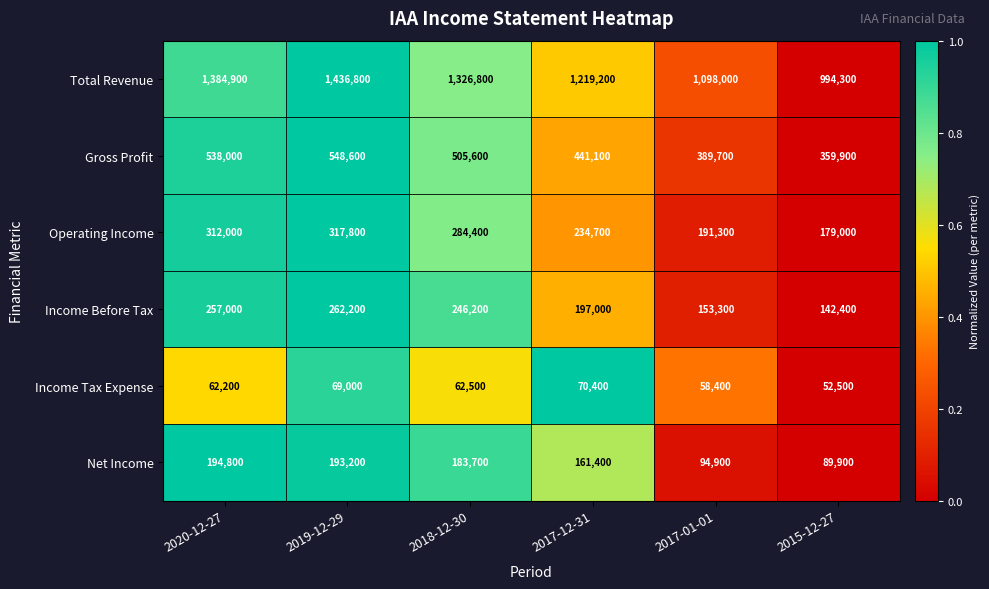

Which series has the largest range (max minus min)?

Total Revenue